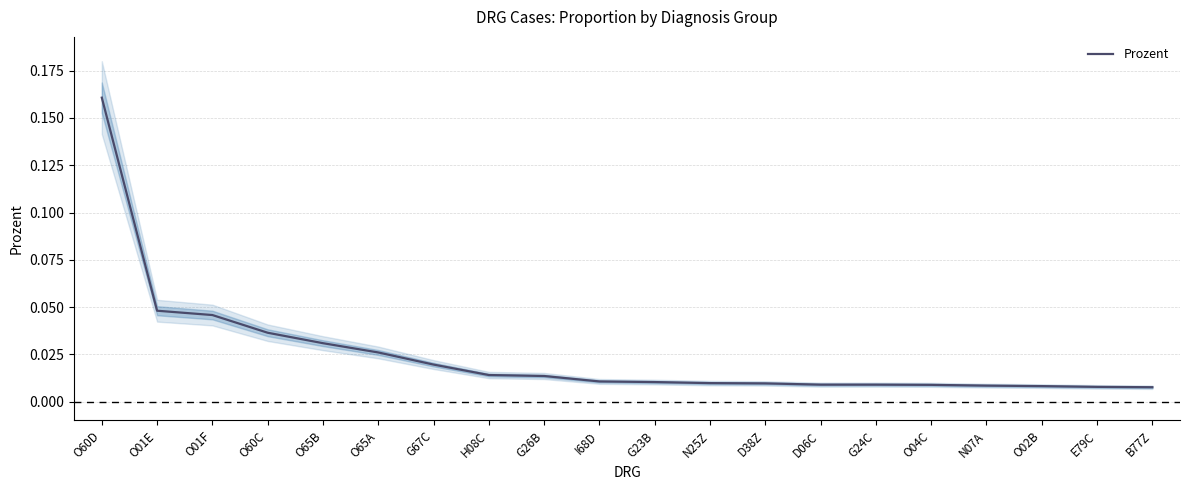

Reading right to left, transcribe all the data shown in this chart.

B77Z=0.0	E79C=0.0	O02B=0.0	N07A=0.0	O04C=0.0	G24C=0.0	D06C=0.0	D38Z=0.0	N25Z=0.0	G23B=0.0	I68D=0.0	G26B=0.0	H08C=0.0	G67C=0.0	O65A=0.0	O65B=0.0	O60C=0.0	O01F=0.0	O01E=0.0	O60D=0.2